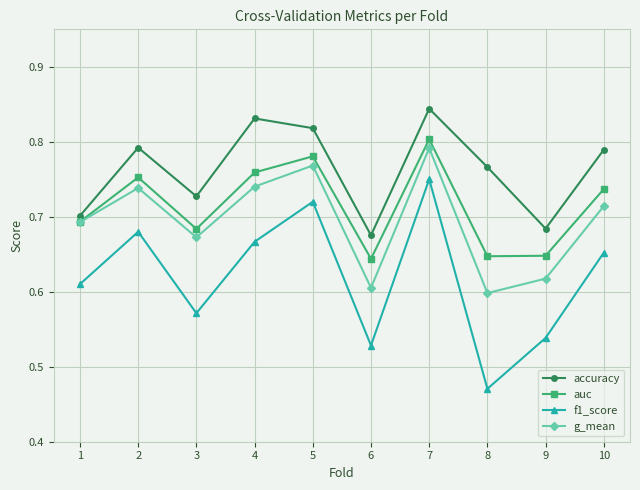

True or false: f1_score has a value of 0.7 at 10.

True